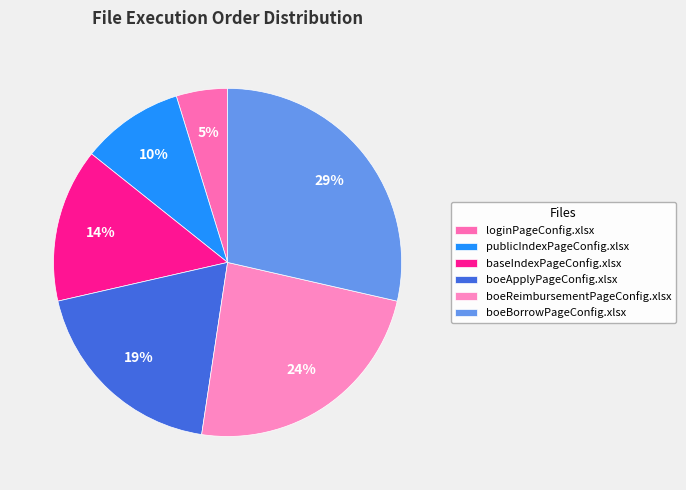

Is loginPageConfig.xlsx the majority of the pie?

No